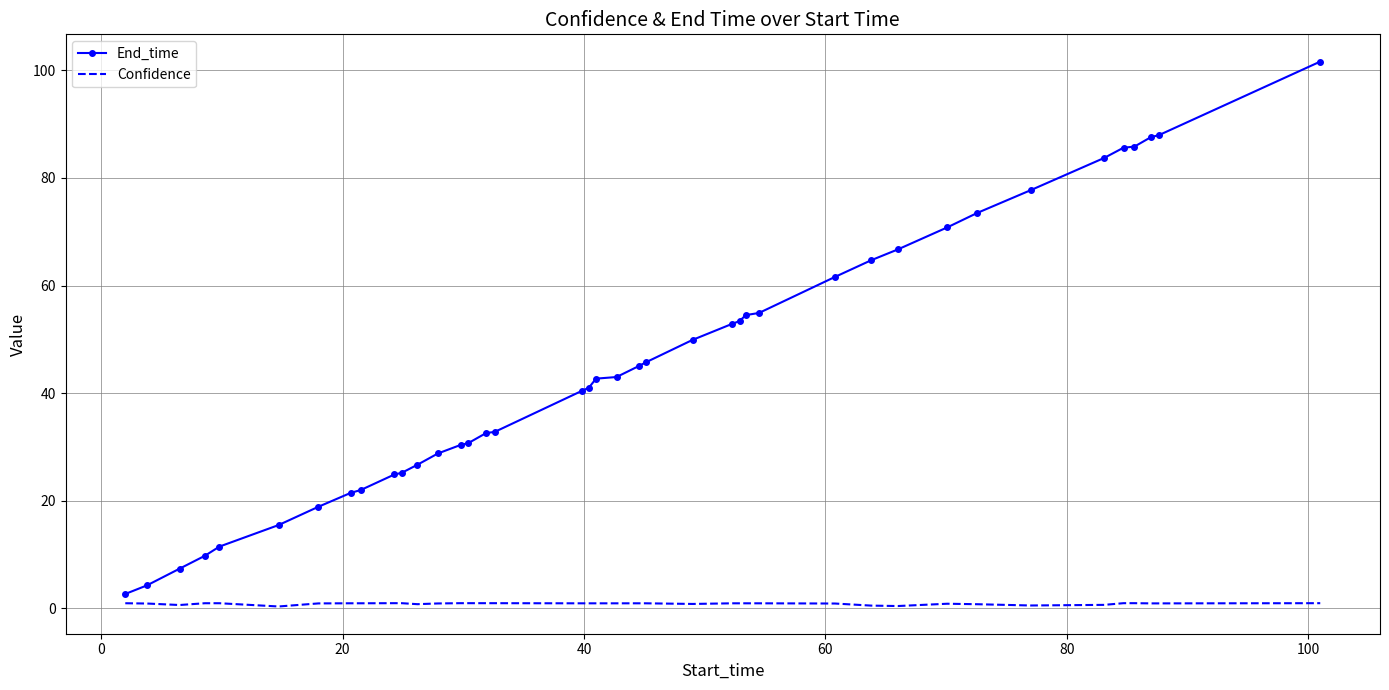

Which series has the largest range (max minus min)?

End_time